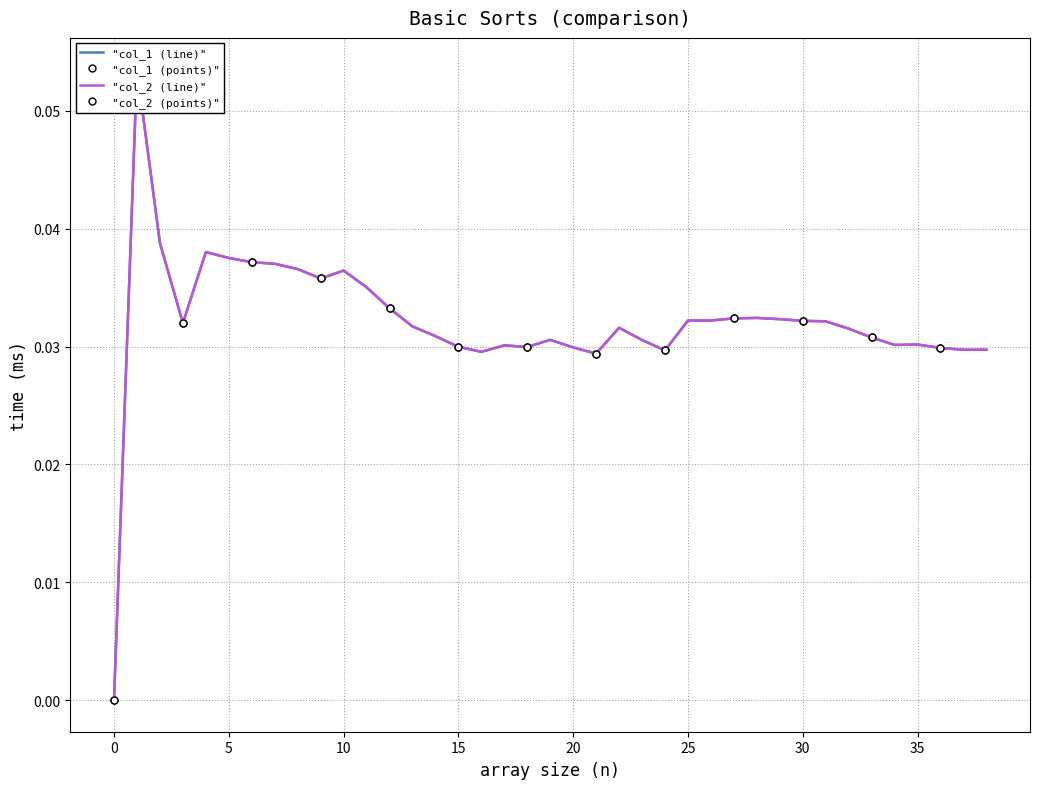

How many data points in "col_2 (line)" are above 0?

38